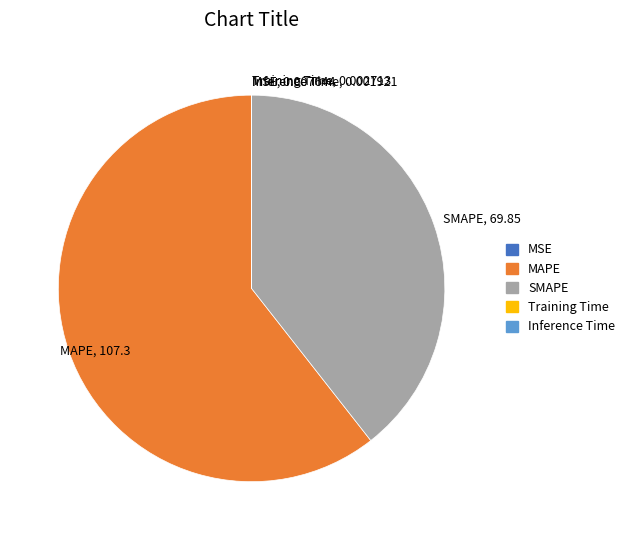

Is there a majority slice in this chart?

Yes